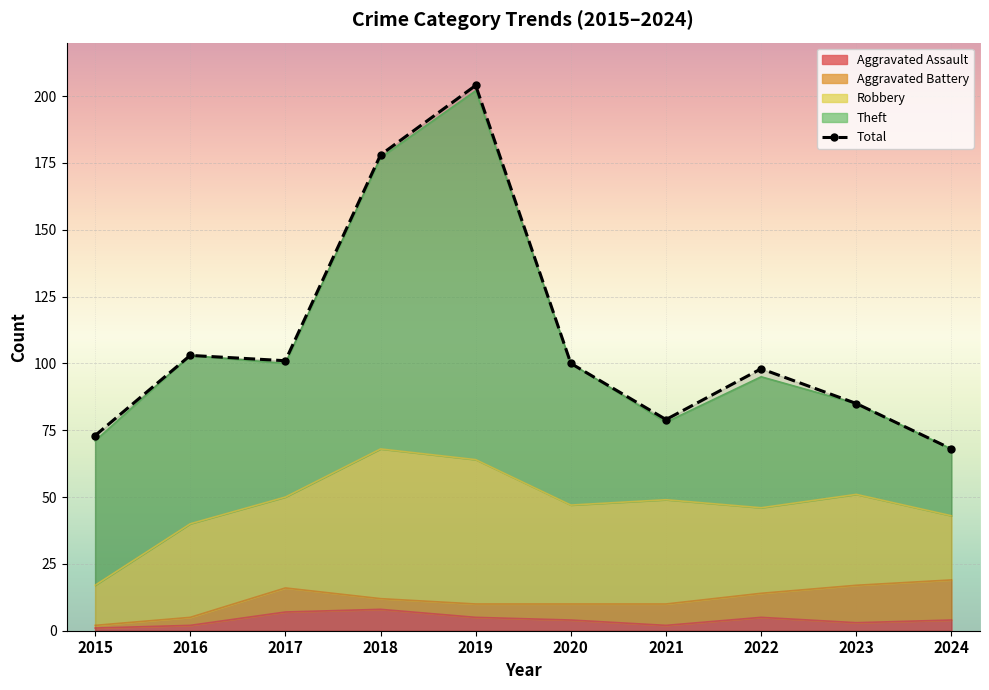

Count the number of values greater than 100.

4